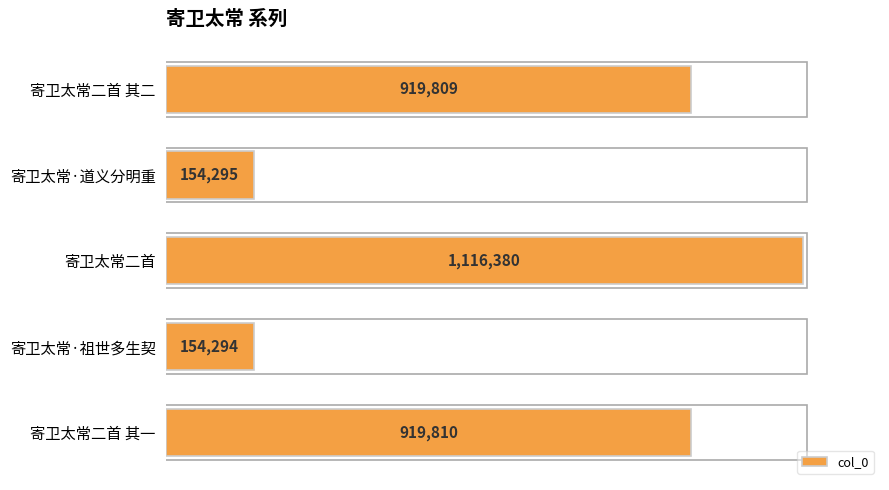

At which category does the chart reach its peak across all series?

寄卫太常二首